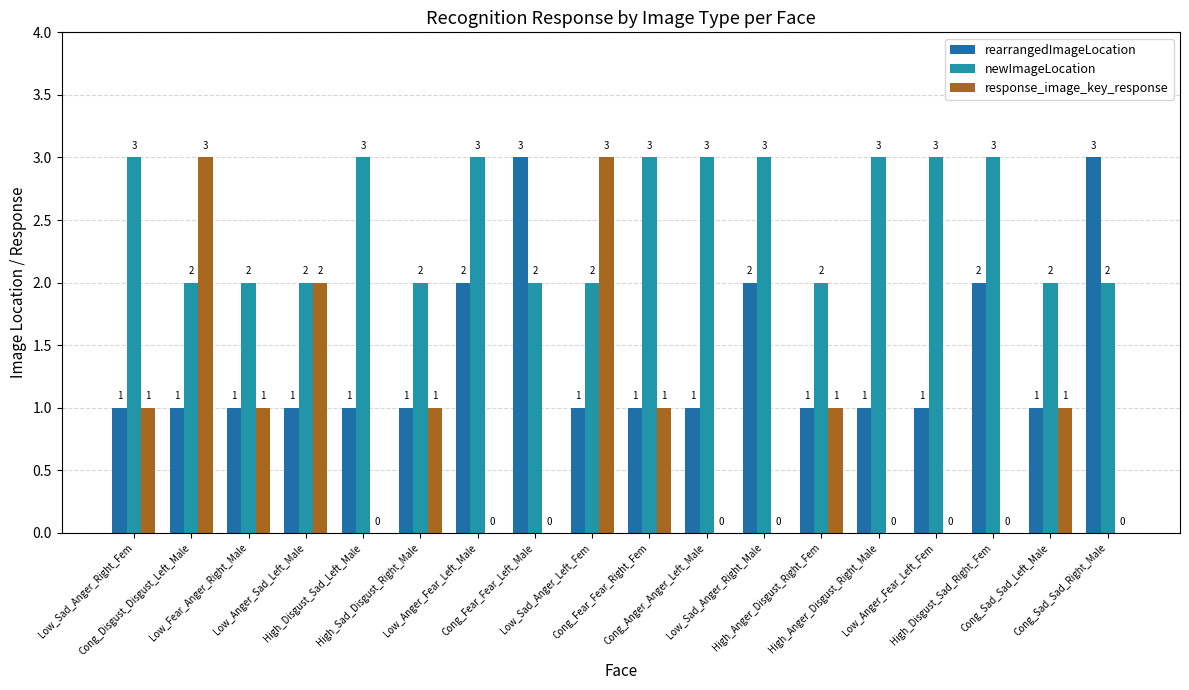

How many series are shown in this chart?

3